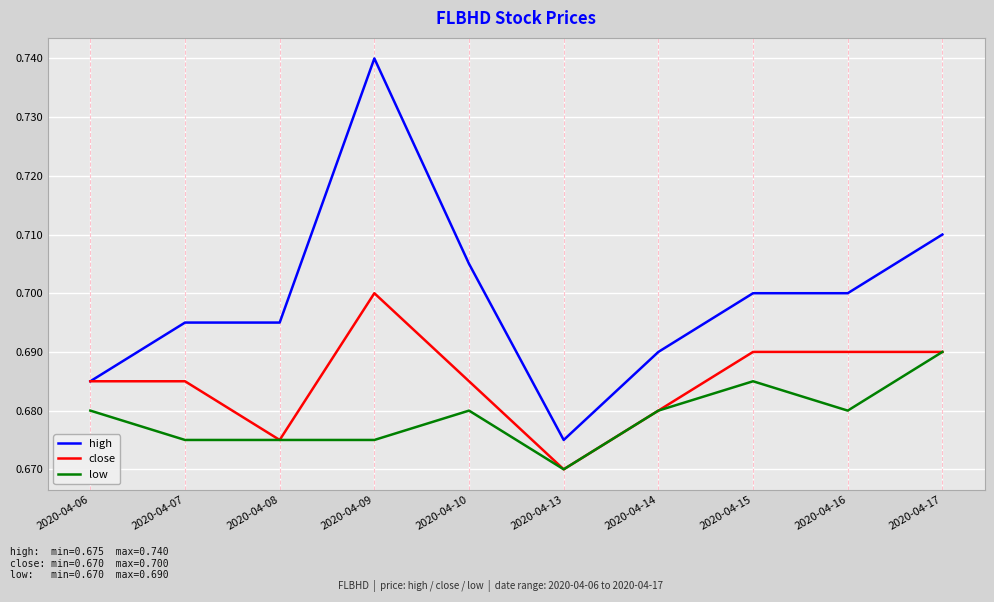

True or false: high and low cross at least once.

False